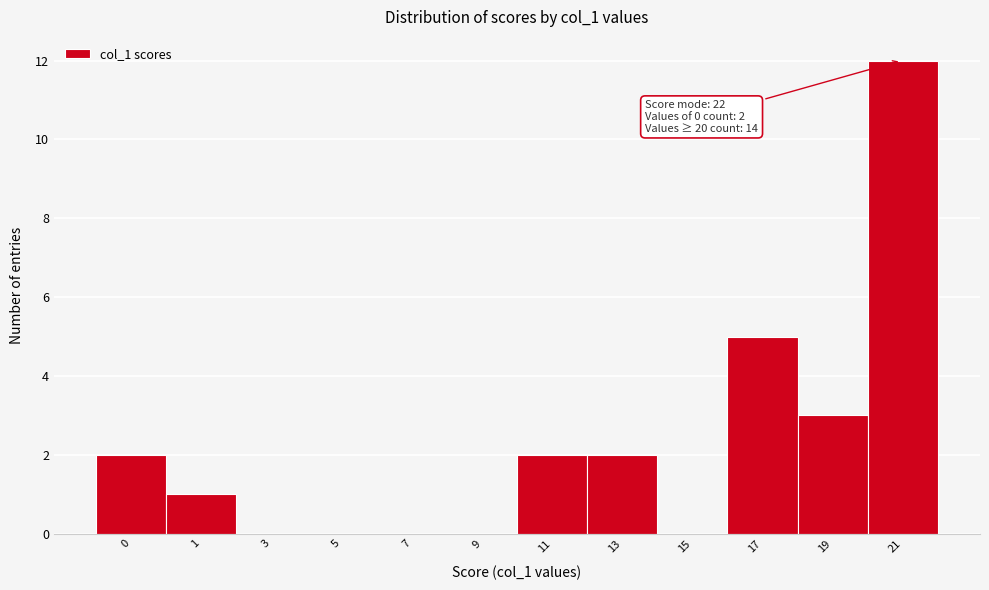

Reading left to right, transcribe all the data shown in this chart.

0=2	1=1	3=0	5=0	7=0	9=0	11=2	13=2	15=0	17=5	19=3	21=12